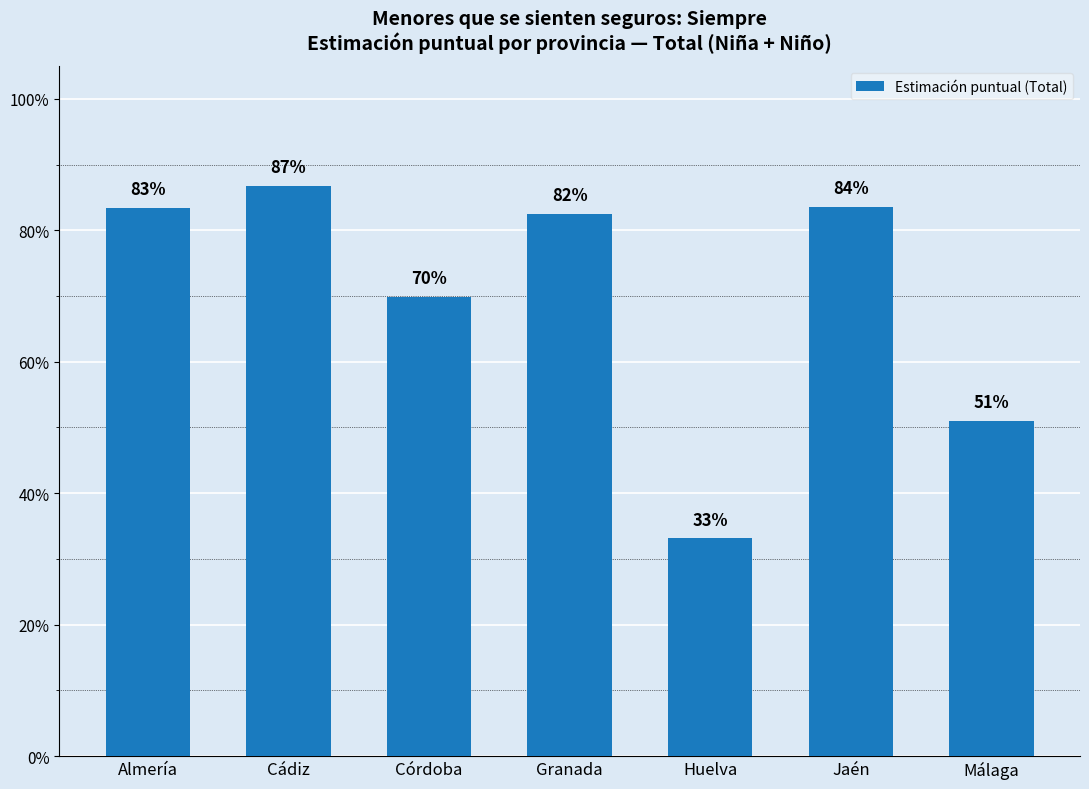

At which category does the chart reach its minimum across all series?

Huelva